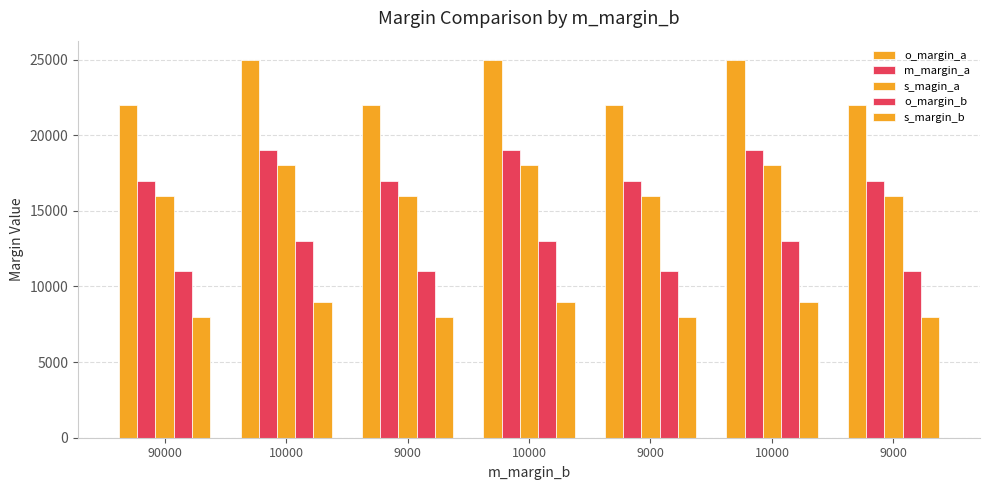

Which series has the widest spread of values?

o_margin_a